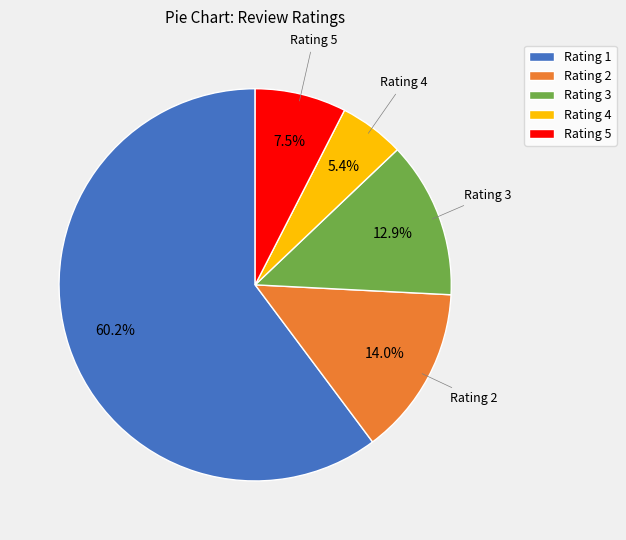

Is there any slice that represents more than half of the pie?

Yes